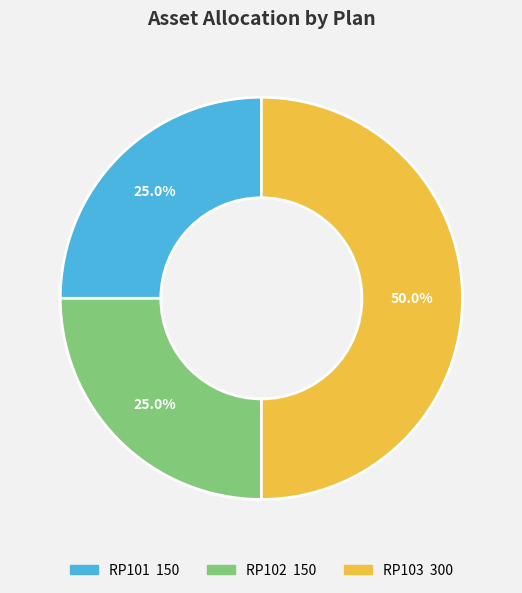

The RP103 slice represents 62% of the pie. True or false?

False